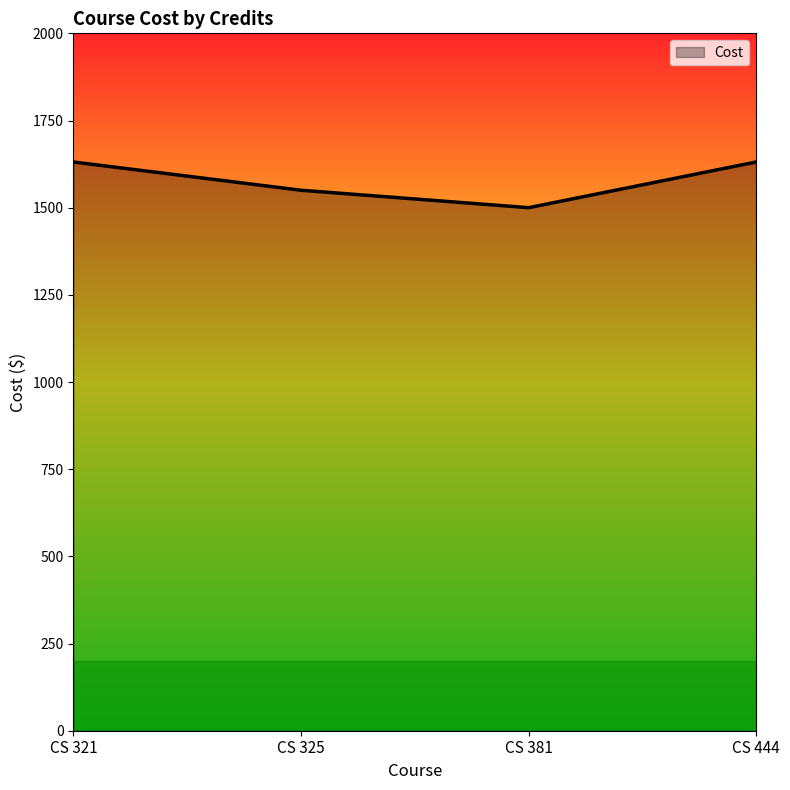

Where is the data nearest to the value 1565?

CS 325